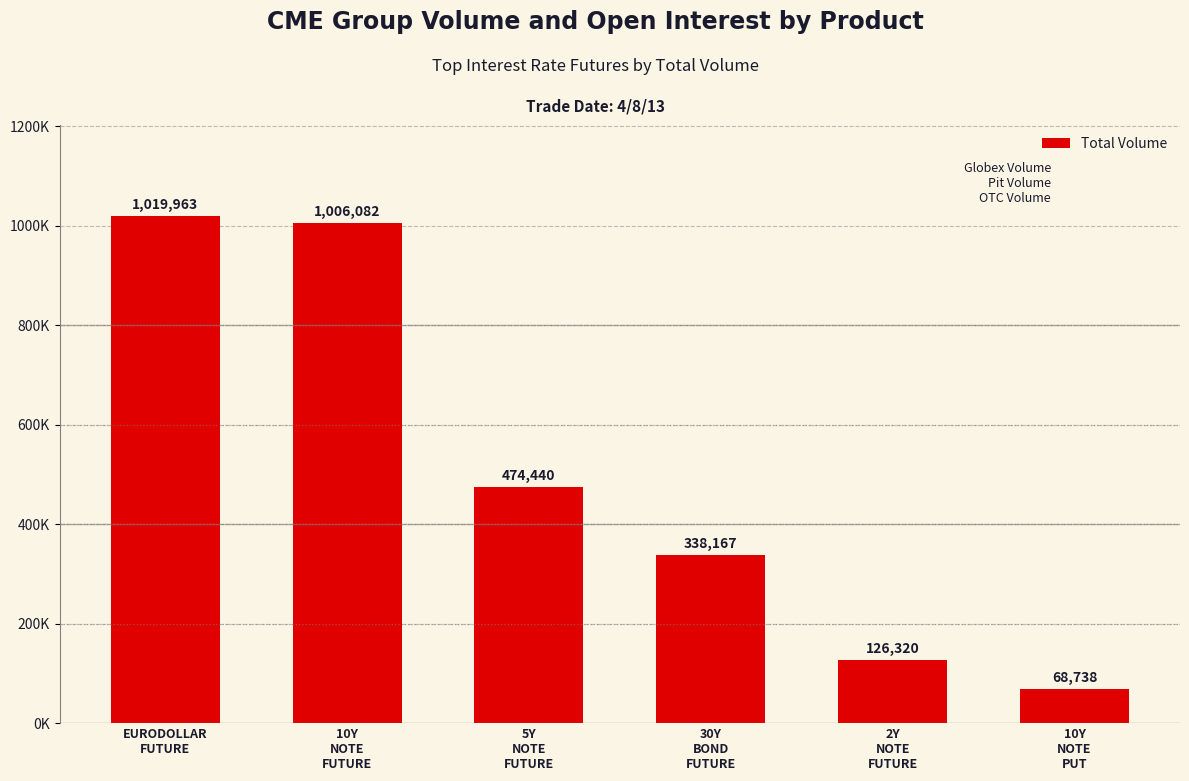

Where does the data first go above 474440?

EURODOLLAR
FUTURE